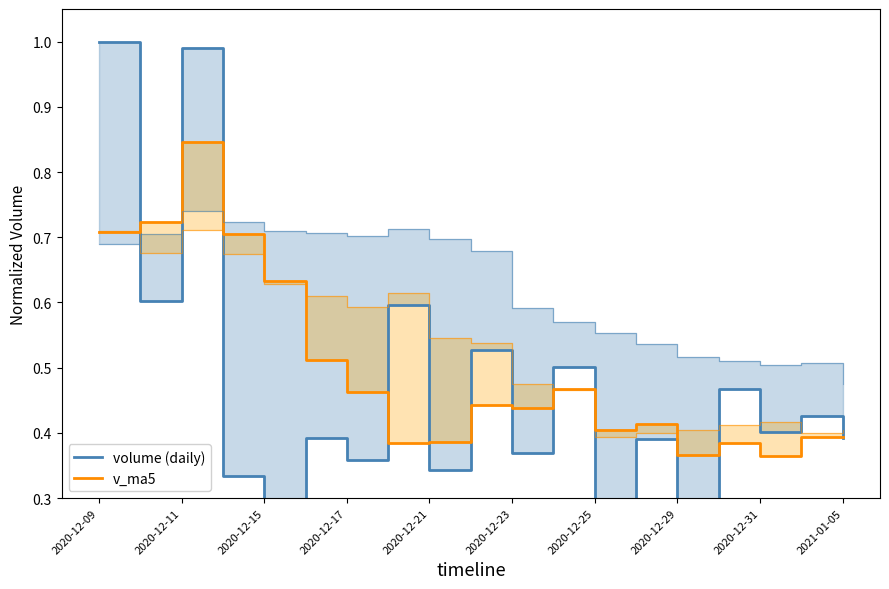

What are all the series names shown in the legend?

volume (daily), v_ma5